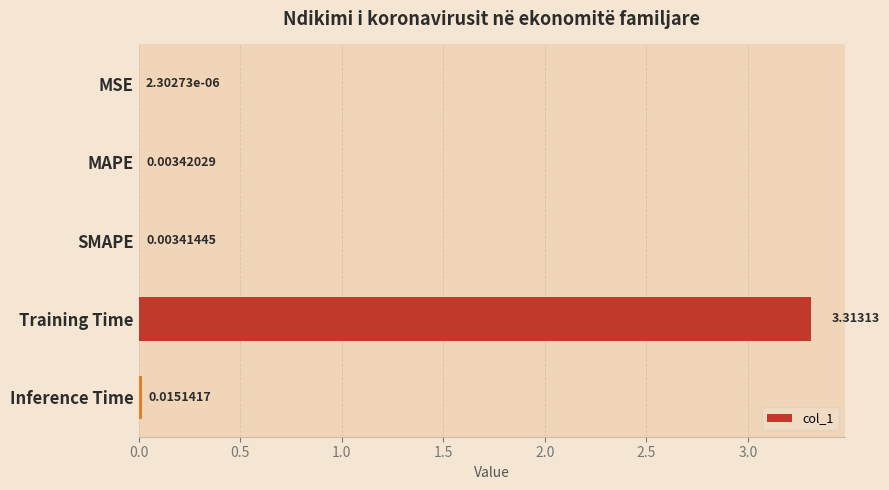

What is the sum of all values?

3.3